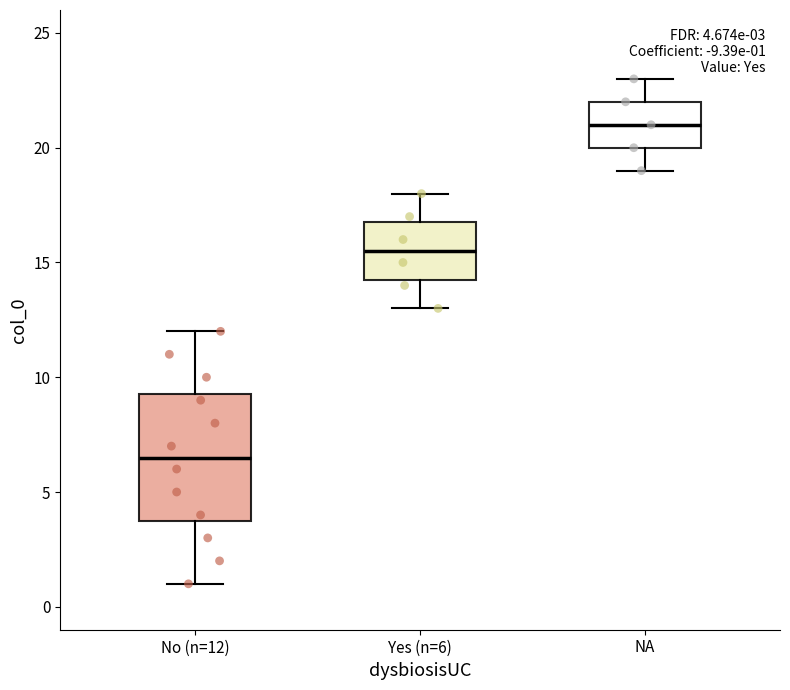

Comparing the boxes themselves (not the whiskers), which one is the tallest?

No (n=12)